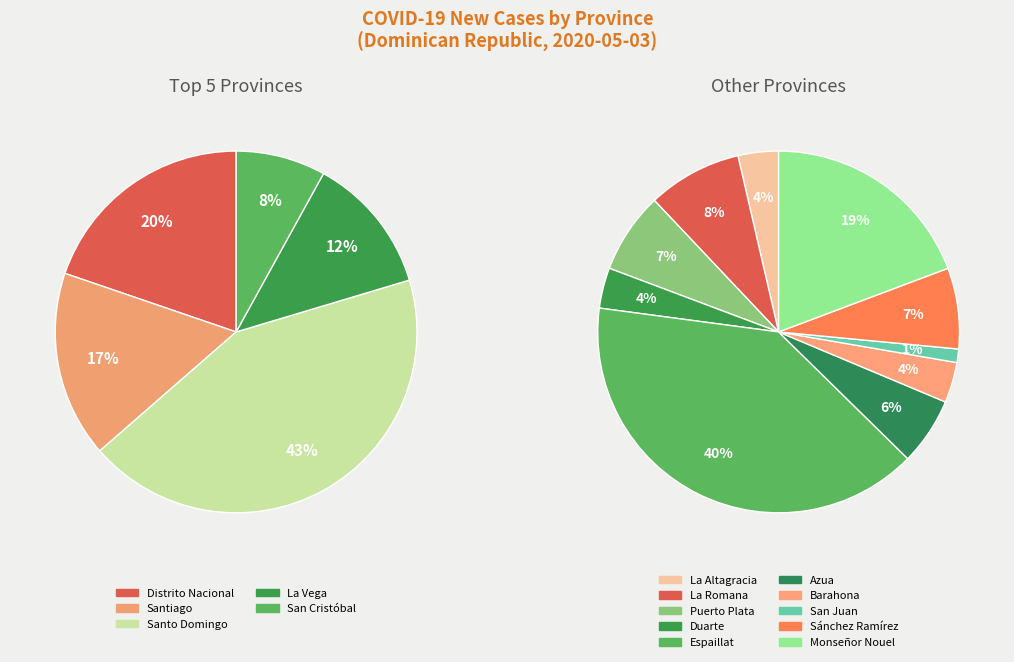

The La Romana slice represents 1% of the pie. True or false?

False